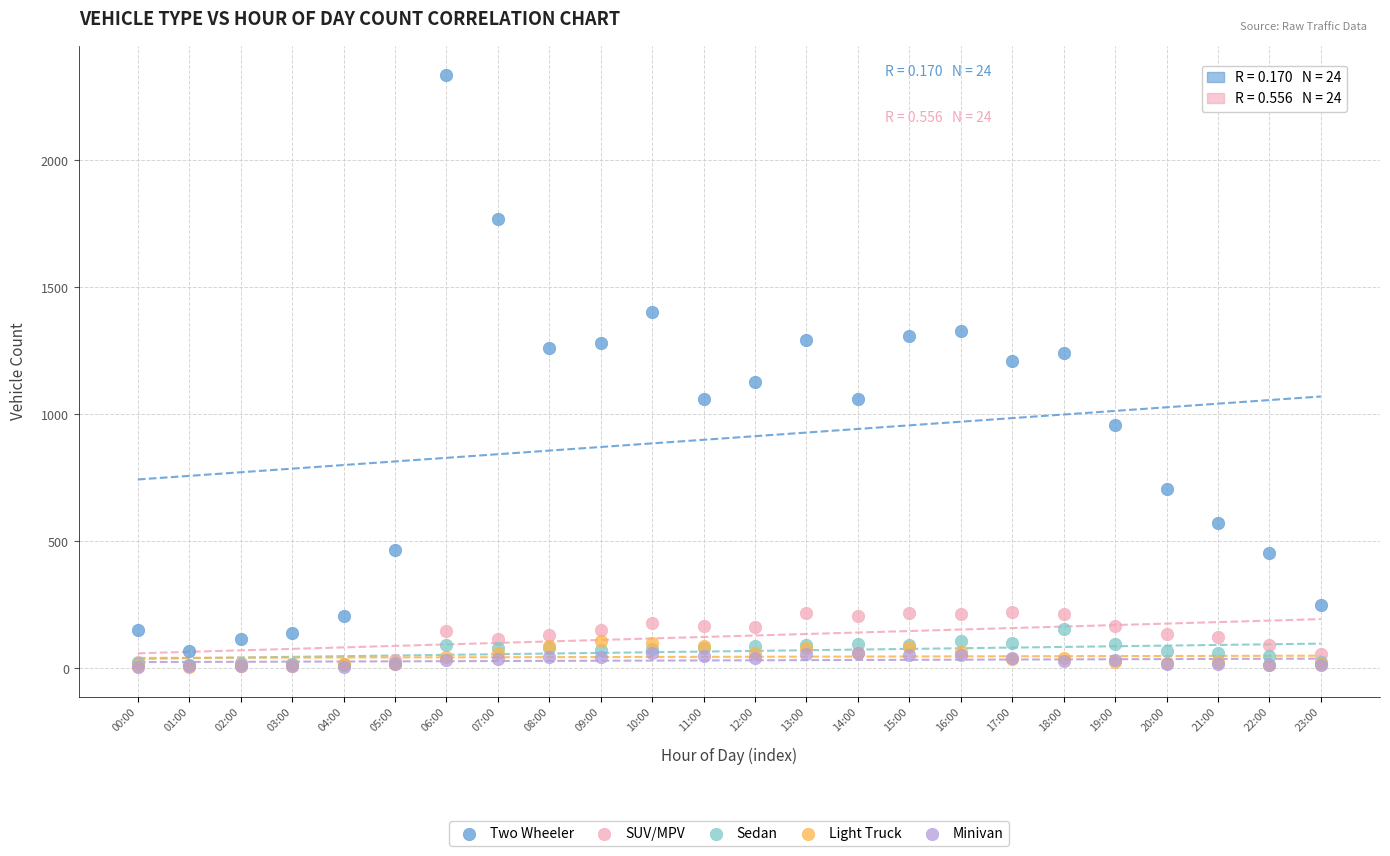

Which series has the largest Y range (max minus min)?

Two Wheeler